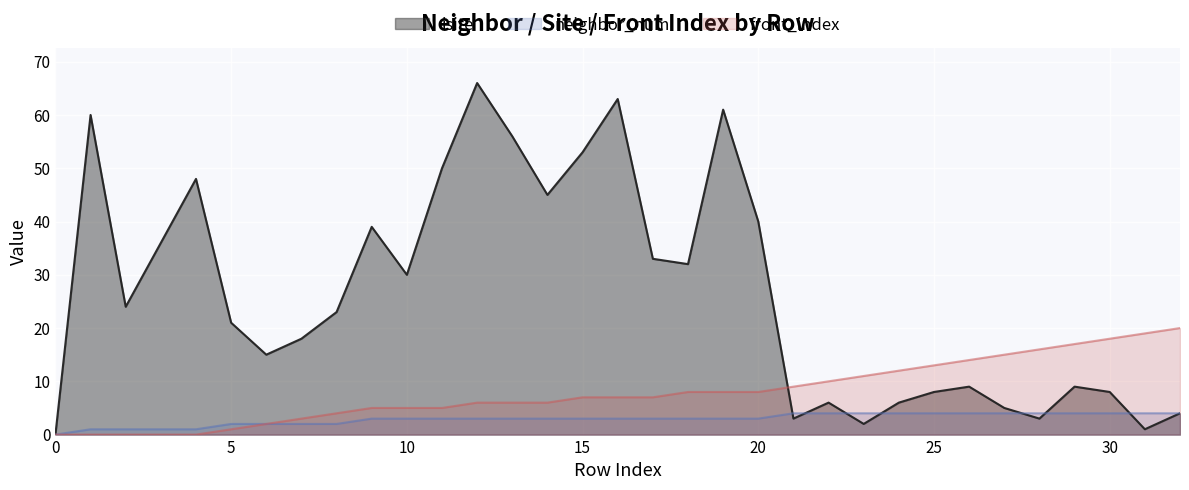

True or false: isite has more than 1 points higher than both neighbors.

True